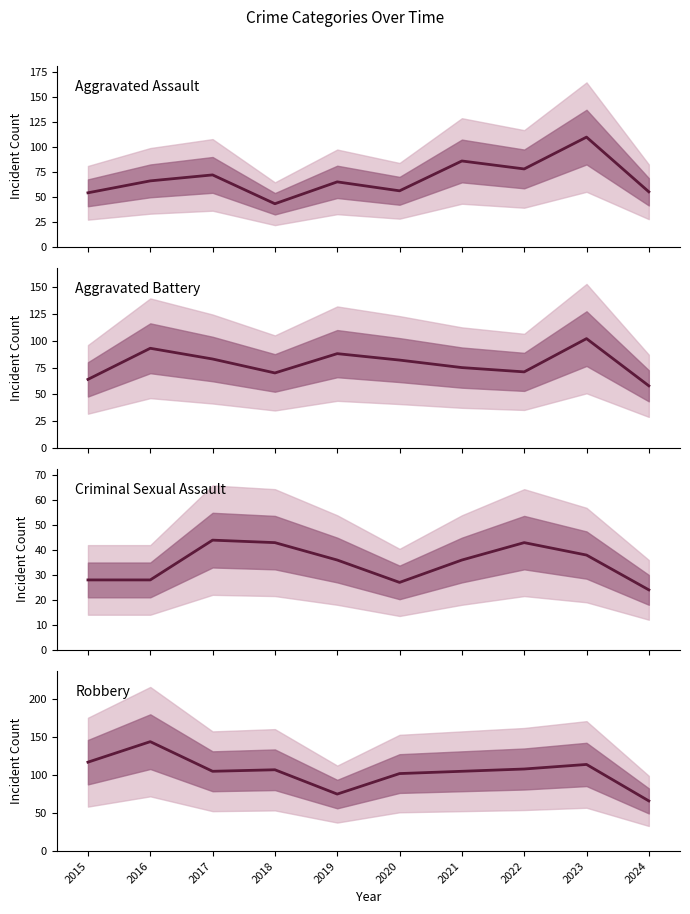

How many lines are shown in the chart?

4